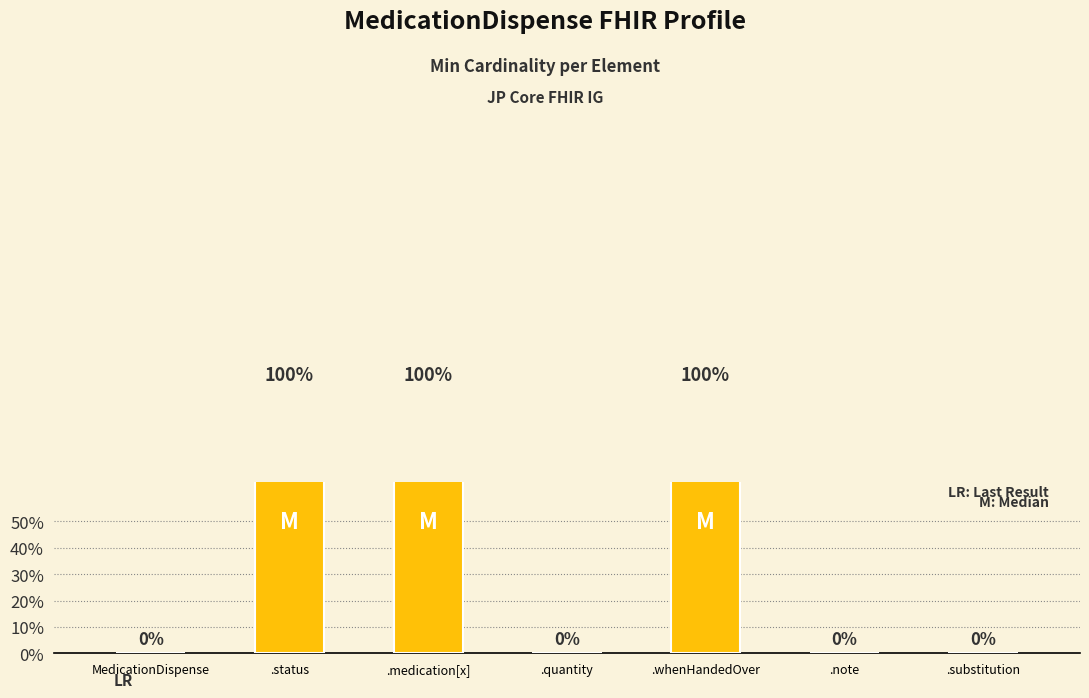

What is the difference between the maximum and minimum values?

1